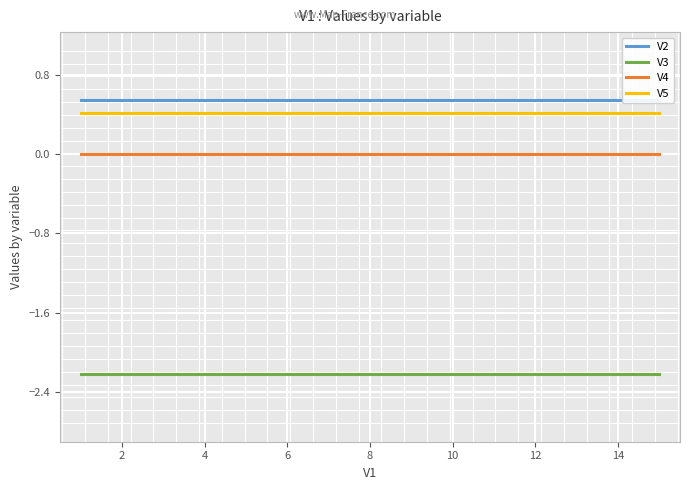

True or false: V5 has a value of 0.6 at 8.

False